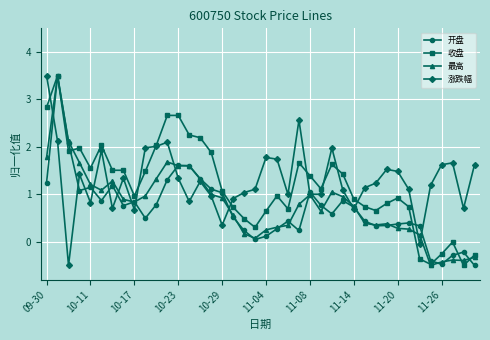

What is the average value of the 最高 series?

0.8